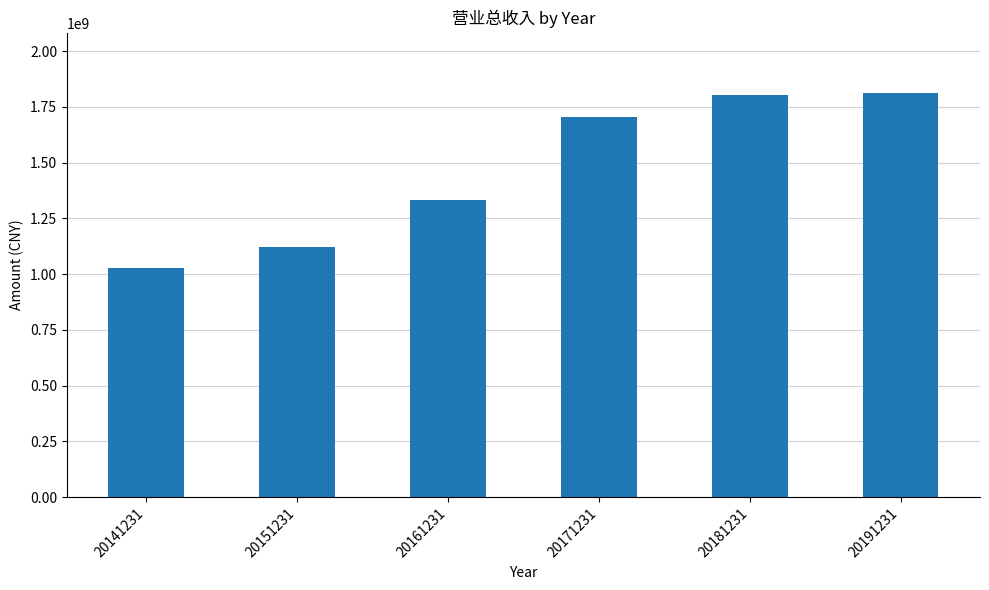

True or false: the data shows 1121004600.0 at 20151231.

True